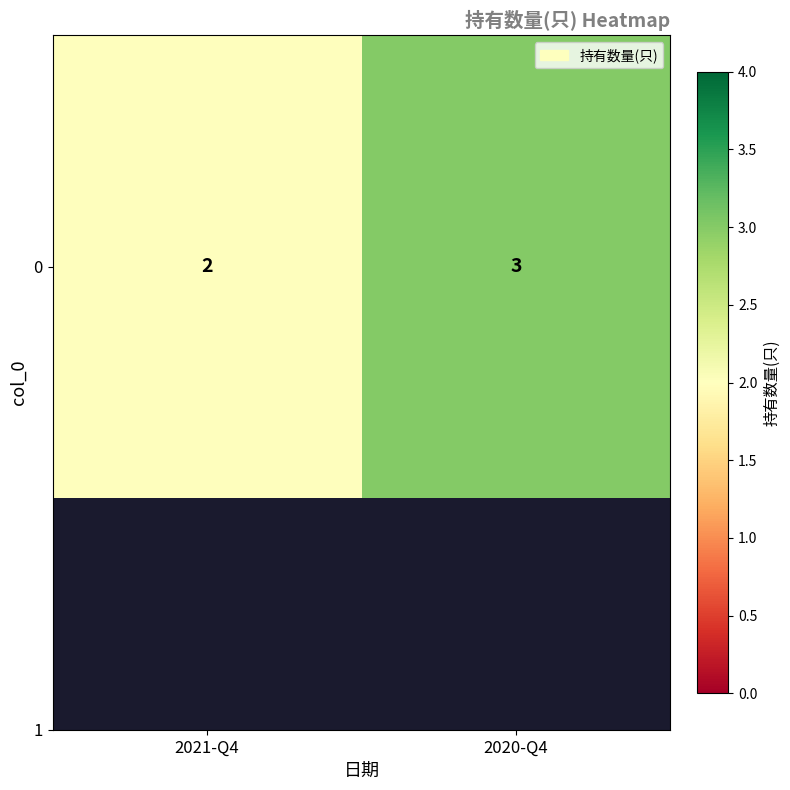

Which category has the lowest value across all series?

2021-Q4